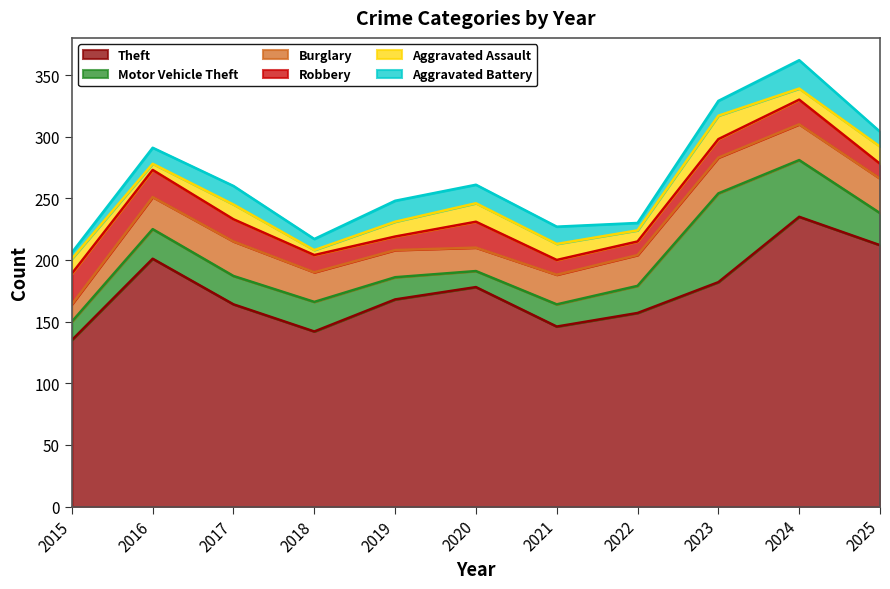

How many distinct data groups are displayed?

6